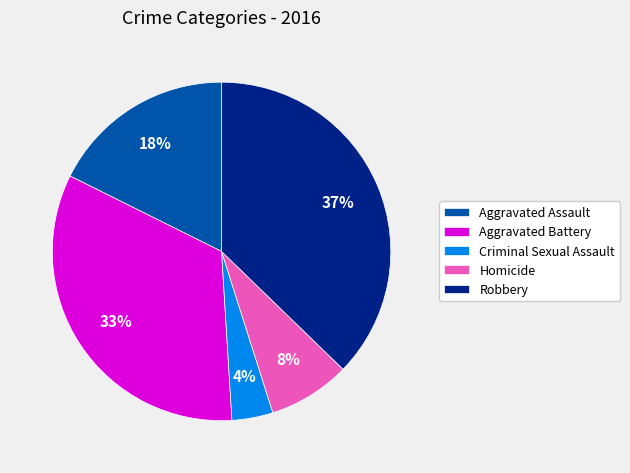

Do Aggravated Assault and Aggravated Battery together represent more than half of the pie?

Yes